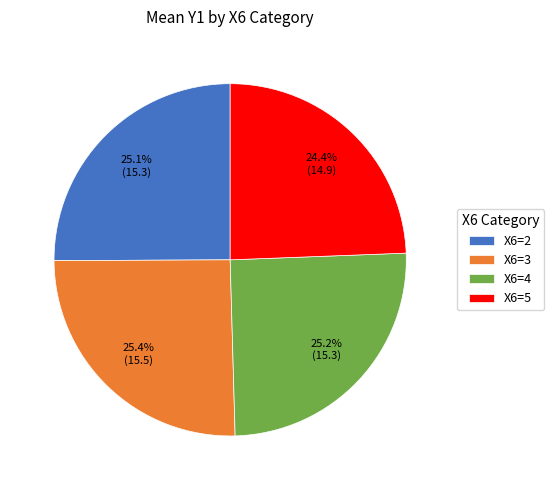

What is the ratio of the value at X6=4 to the value at X6=3?

1.0